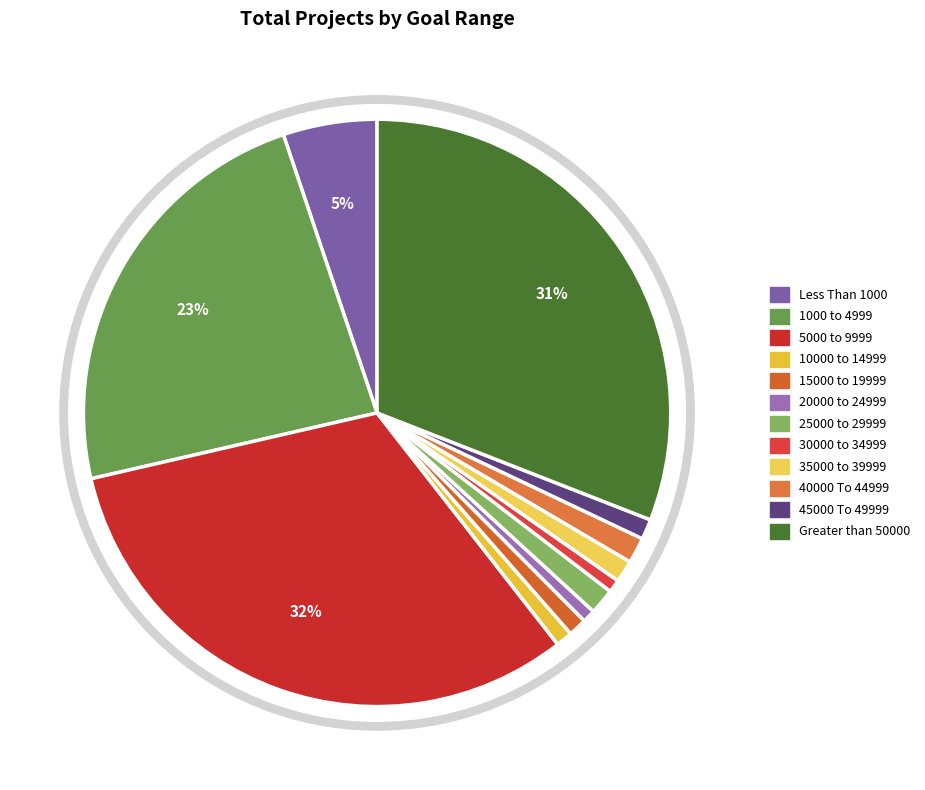

True or false: 45000 To 49999 accounts for 1% of the total.

True